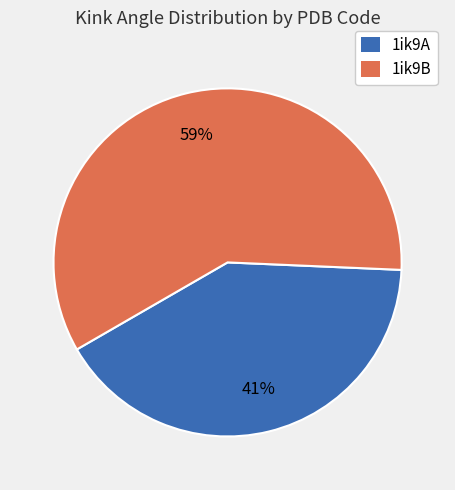

What is the largest slice in the pie chart?

1ik9B